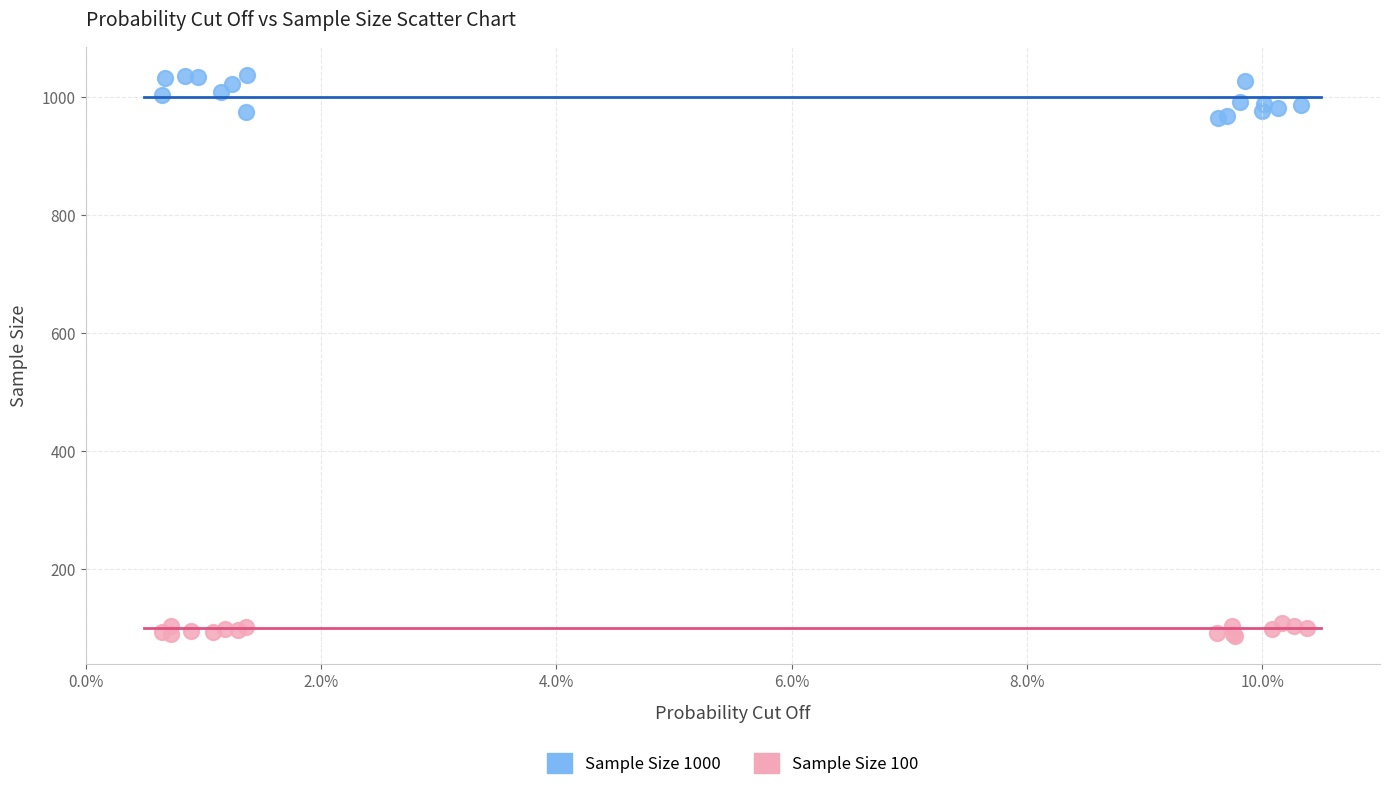

Which series has the widest spread of Y values?

Sample Size 1000